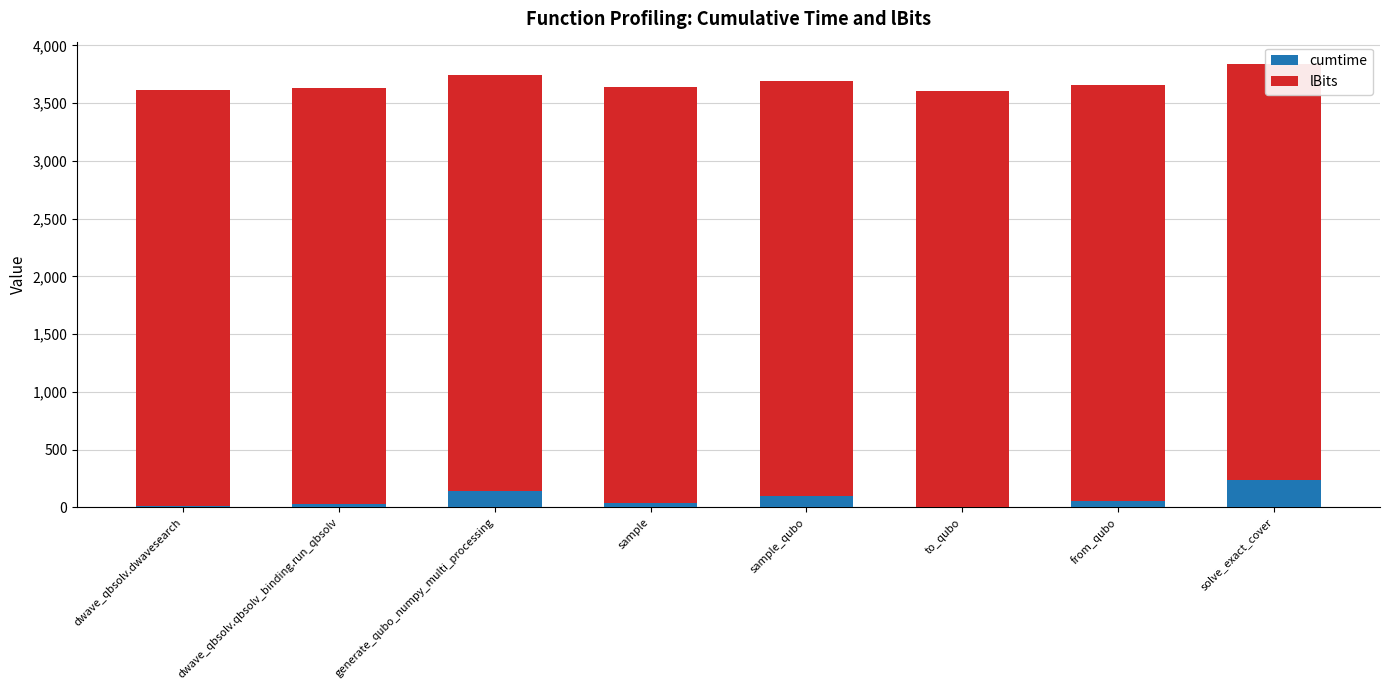

List the series in order of their overall mean, highest first.

lBits, cumtime